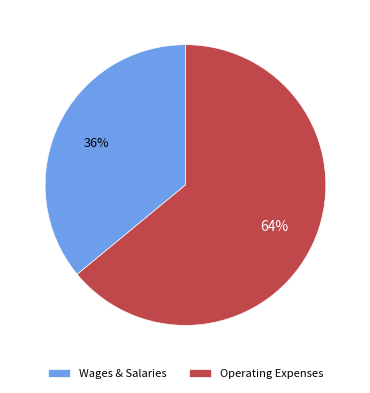

Is it true that Wages & Salaries is 43% of the pie?

False